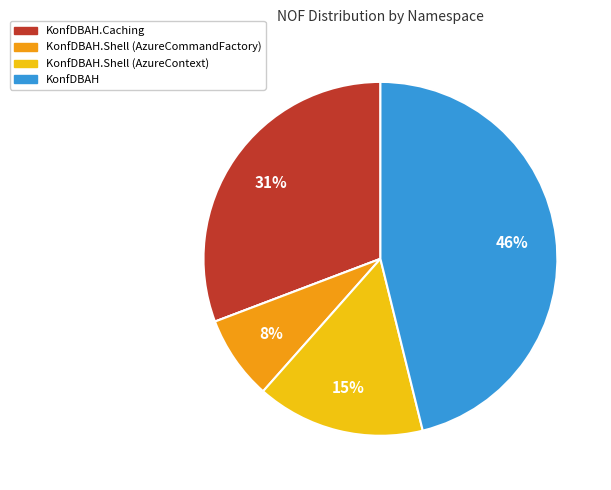

Is there a majority slice in this chart?

No